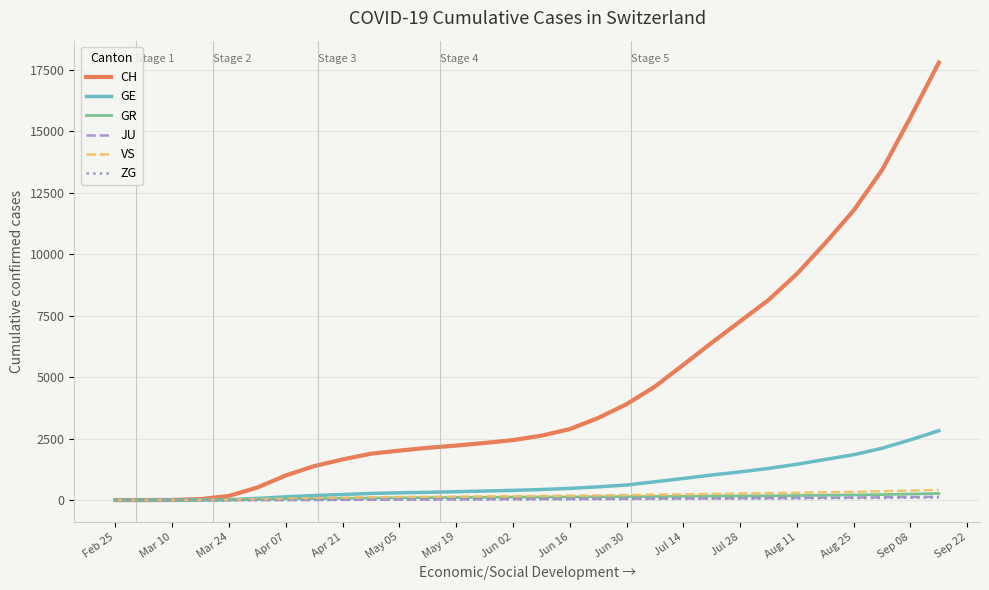

Which series has the widest spread of values?

CH